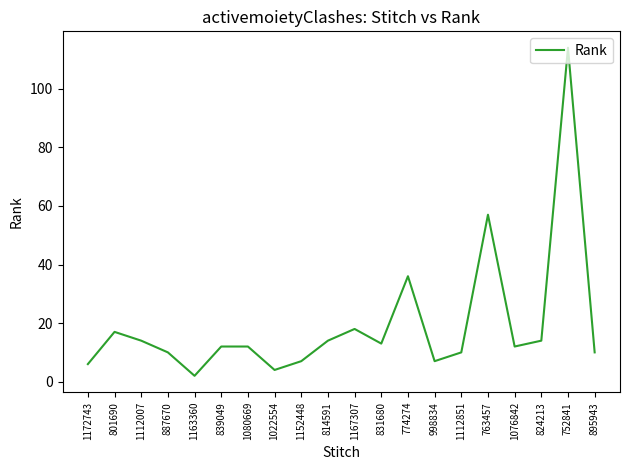

Which category has the lowest value across all series?

1163360